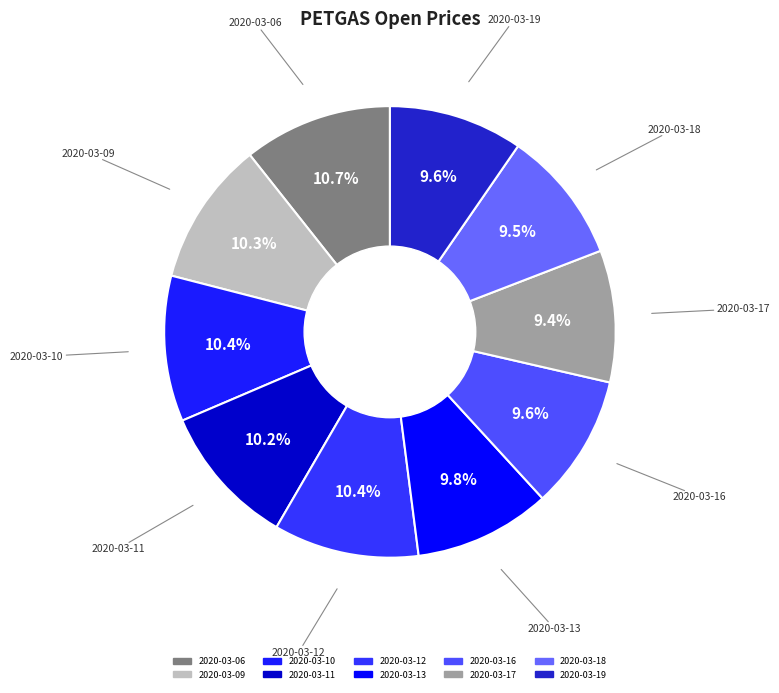

How much of the chart is everything except 2020-03-06?

89.3%